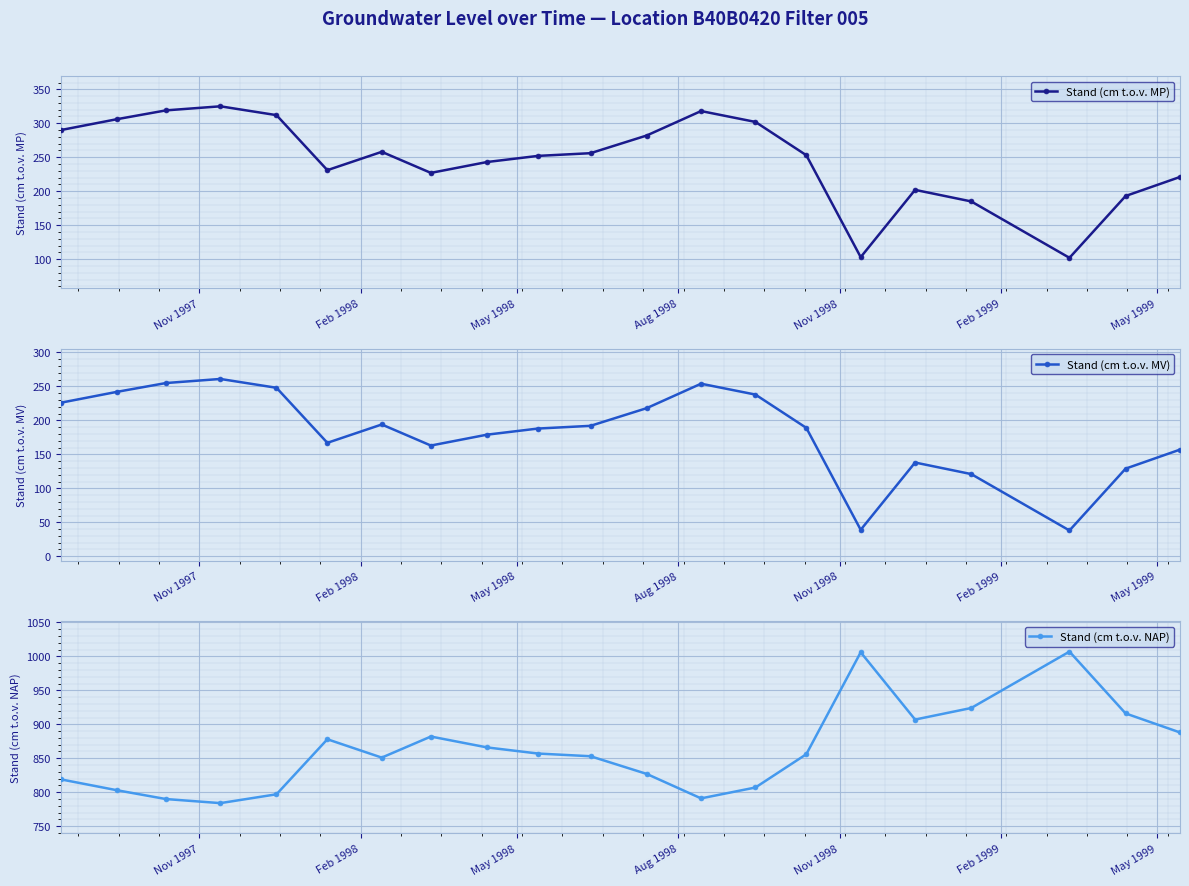

How many lines are shown in the chart?

3